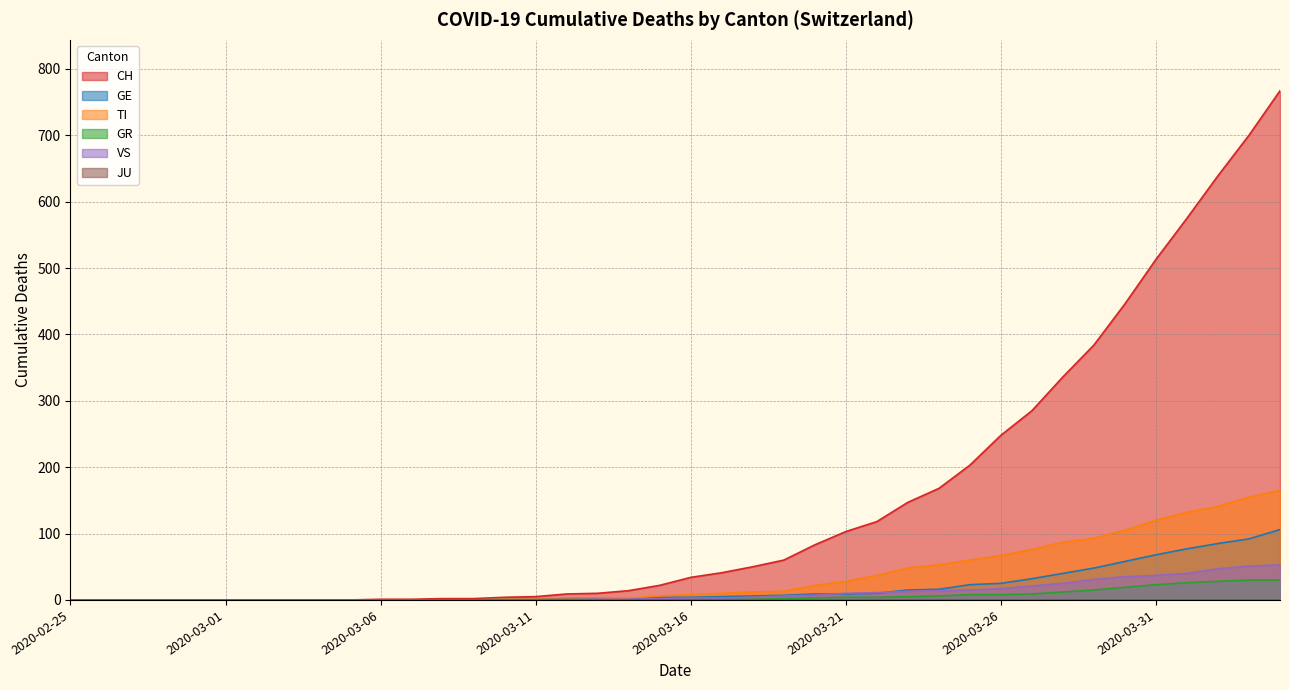

True or false: GR has a value of 3 at 2020-03-19.

False